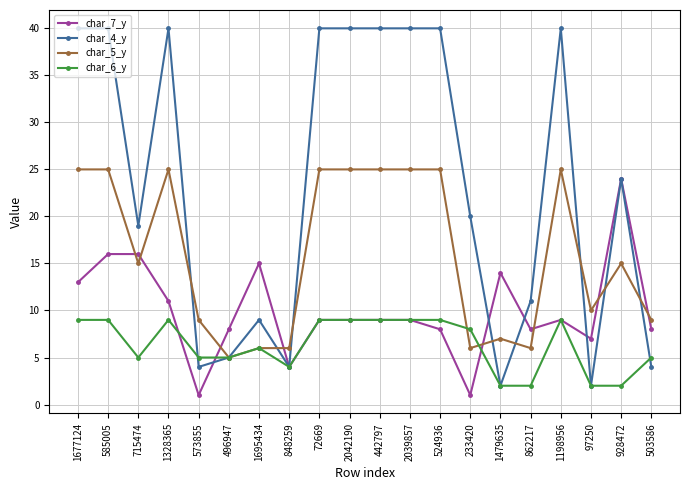

The value of char_5_y at 585005 is 38. True or false?

False